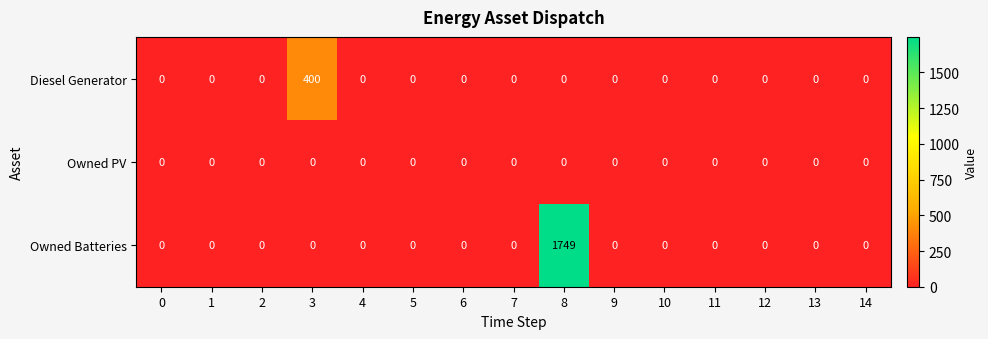

Rank the series by their maximum value, from lowest to highest.

Owned PV, Diesel Generator, Owned Batteries